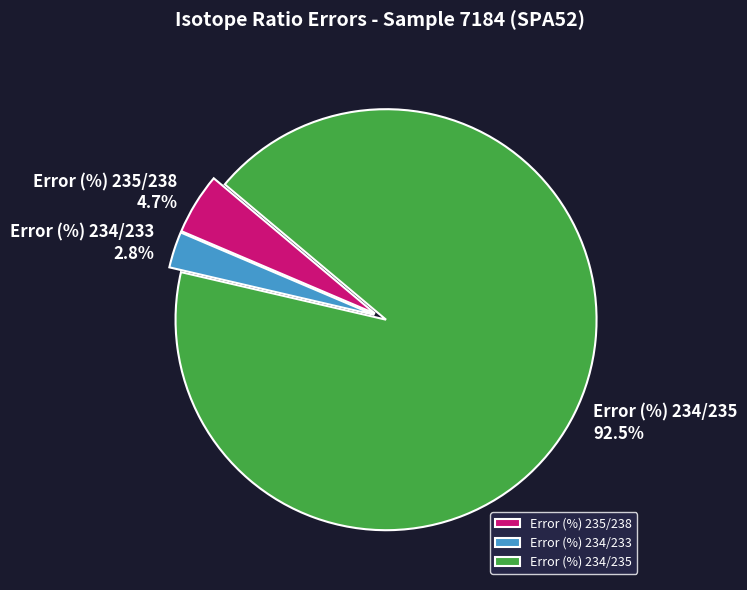

Combined, do Error (%) 234/235 and Error (%) 234/233 account for over 50%?

Yes